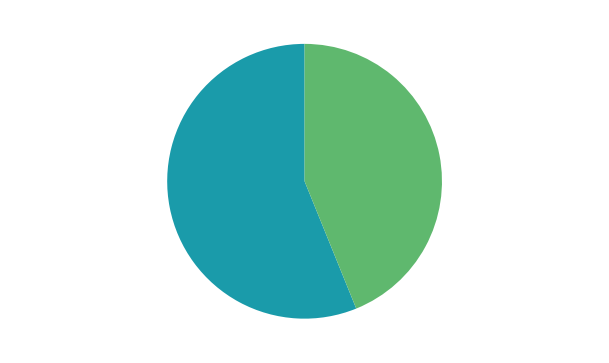

Which has a higher value, 永安山居·罢讲多暇豫 or 寄张昭度·知君多暇豫?

永安山居·罢讲多暇豫